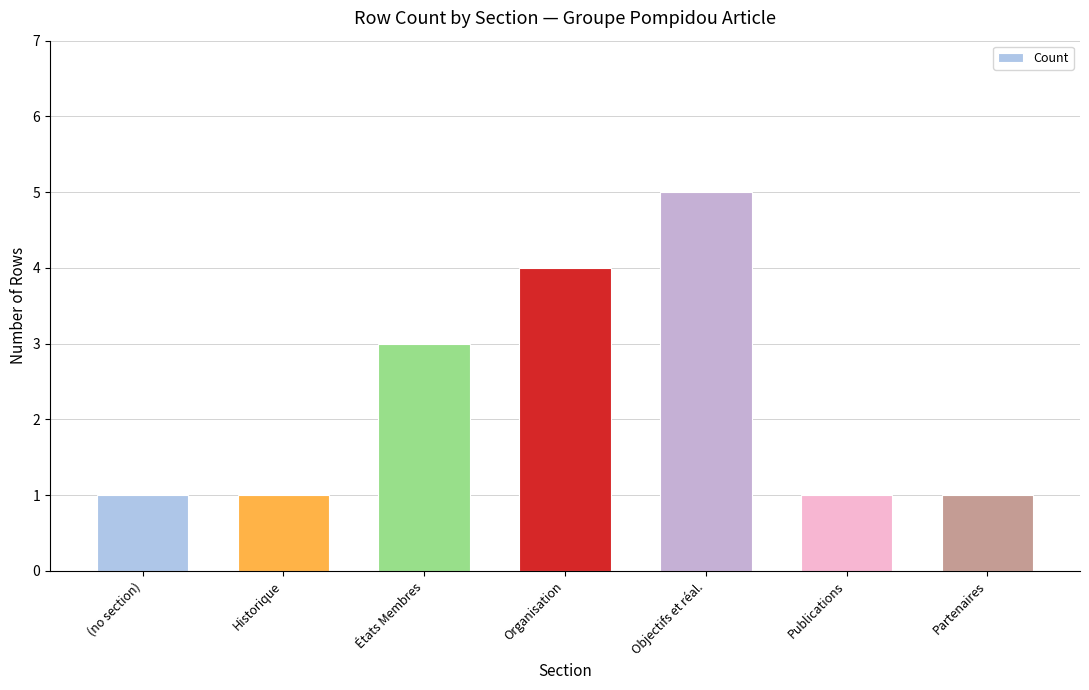

What is the difference between the values at Organisation and Partenaires?

3